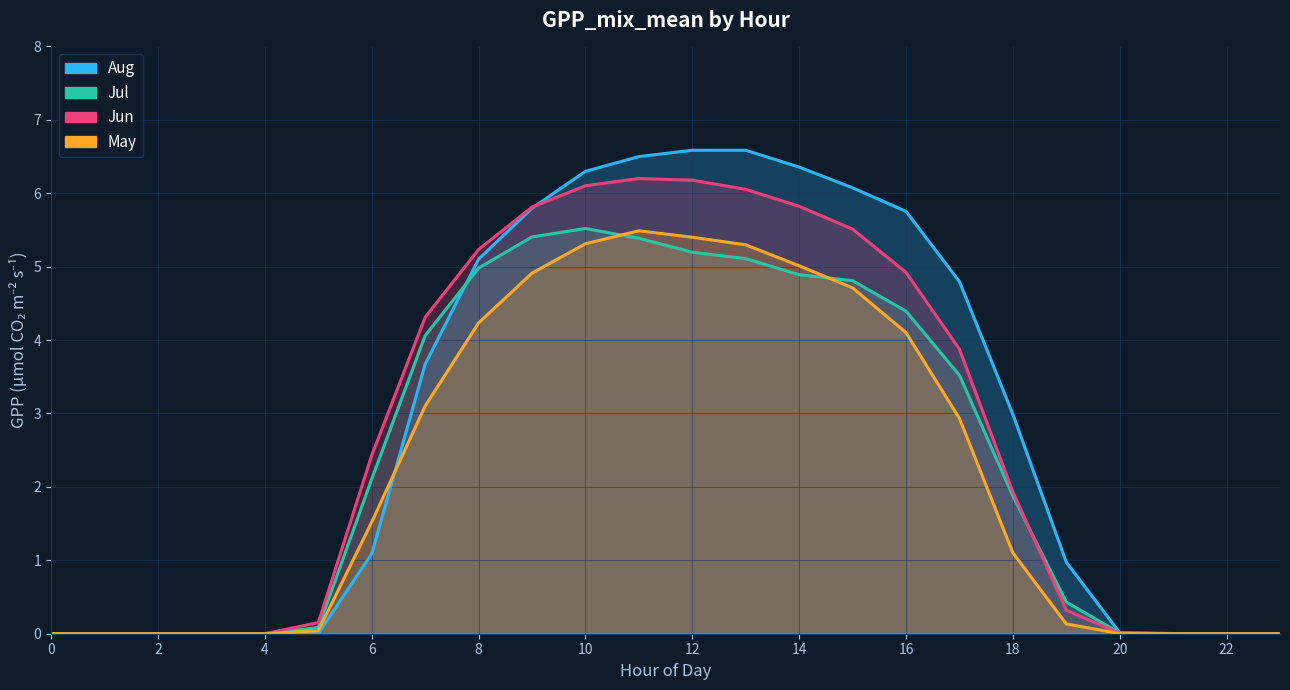

What is the difference between the Aug values at 9 and 14?

0.6